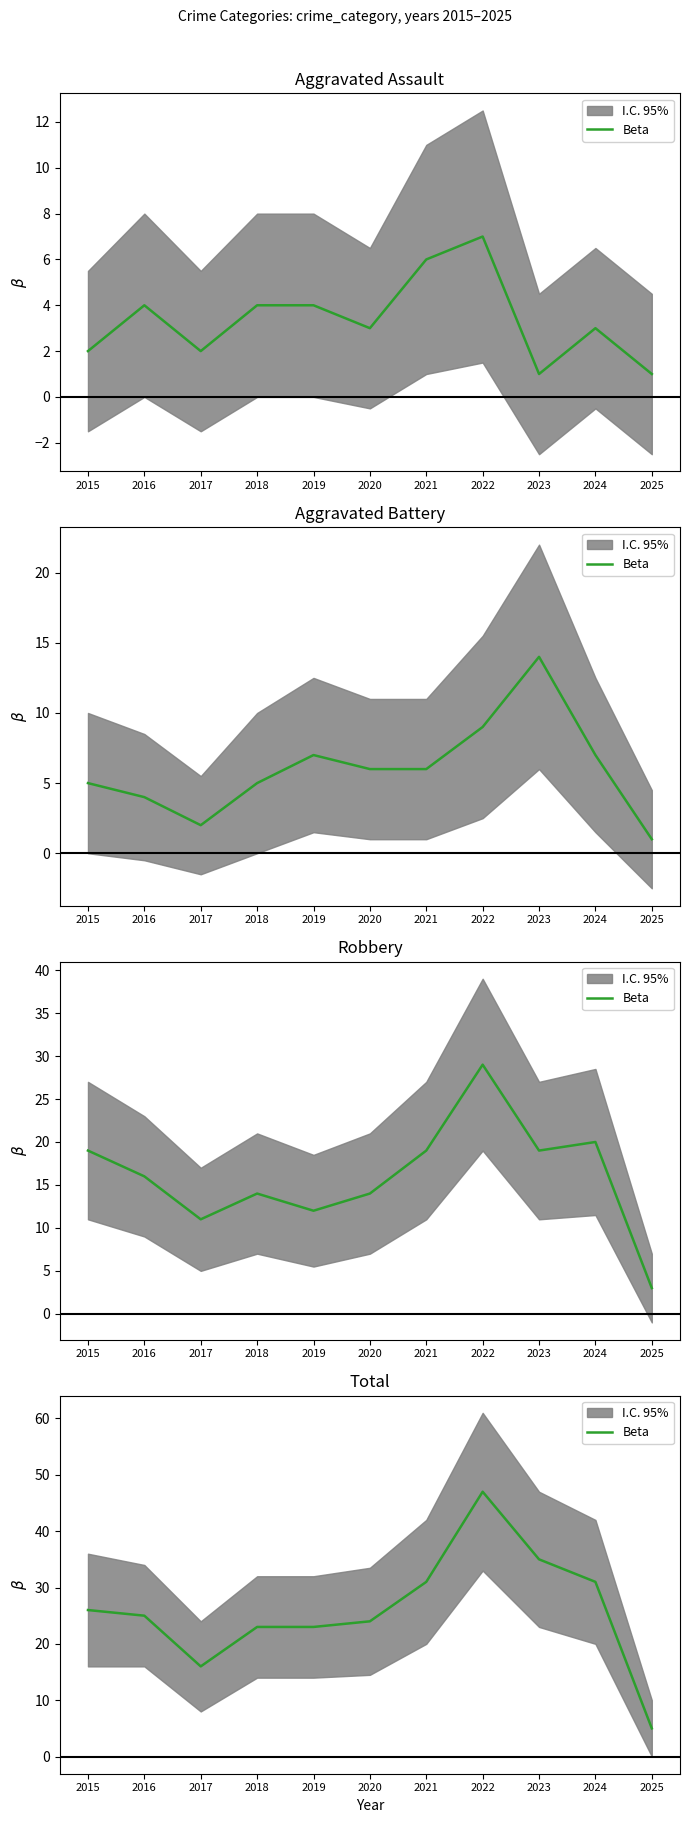

Rank the categories by value from lowest to highest.

2025, 2017, 2018, 2019, 2020, 2016, 2015, 2021, 2024, 2023, 2022